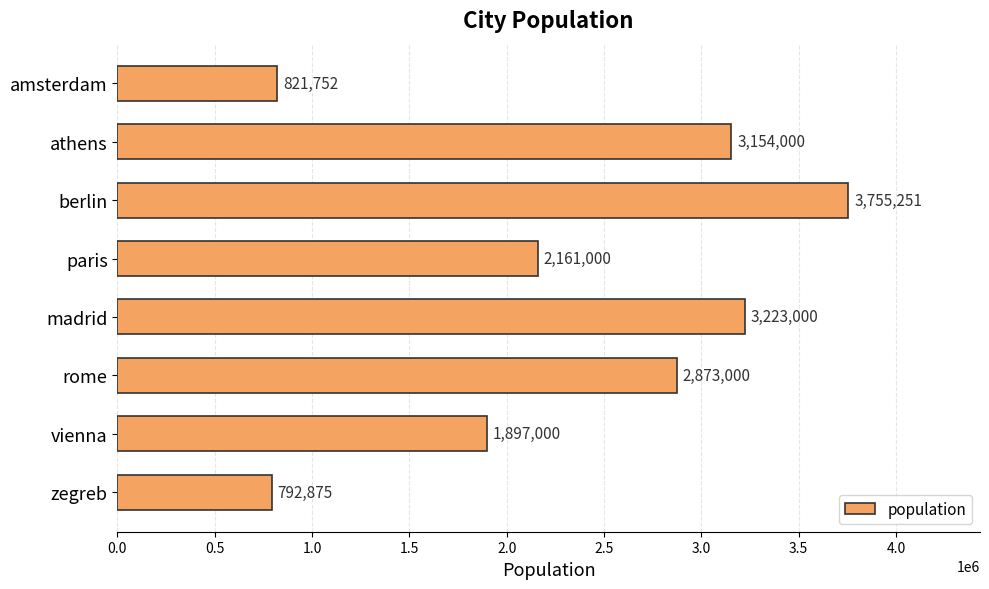

What is the value of the 4th bar from the top?

2161000